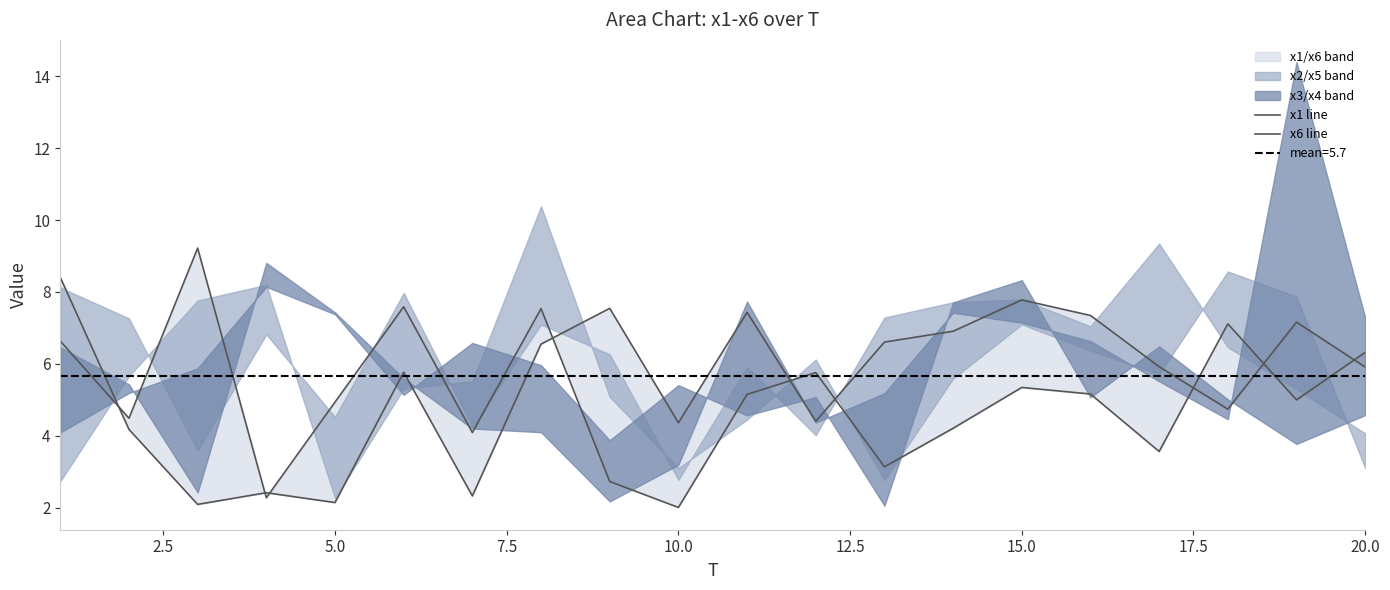

Which series changed the most between 20.0 and 19?

x6 line